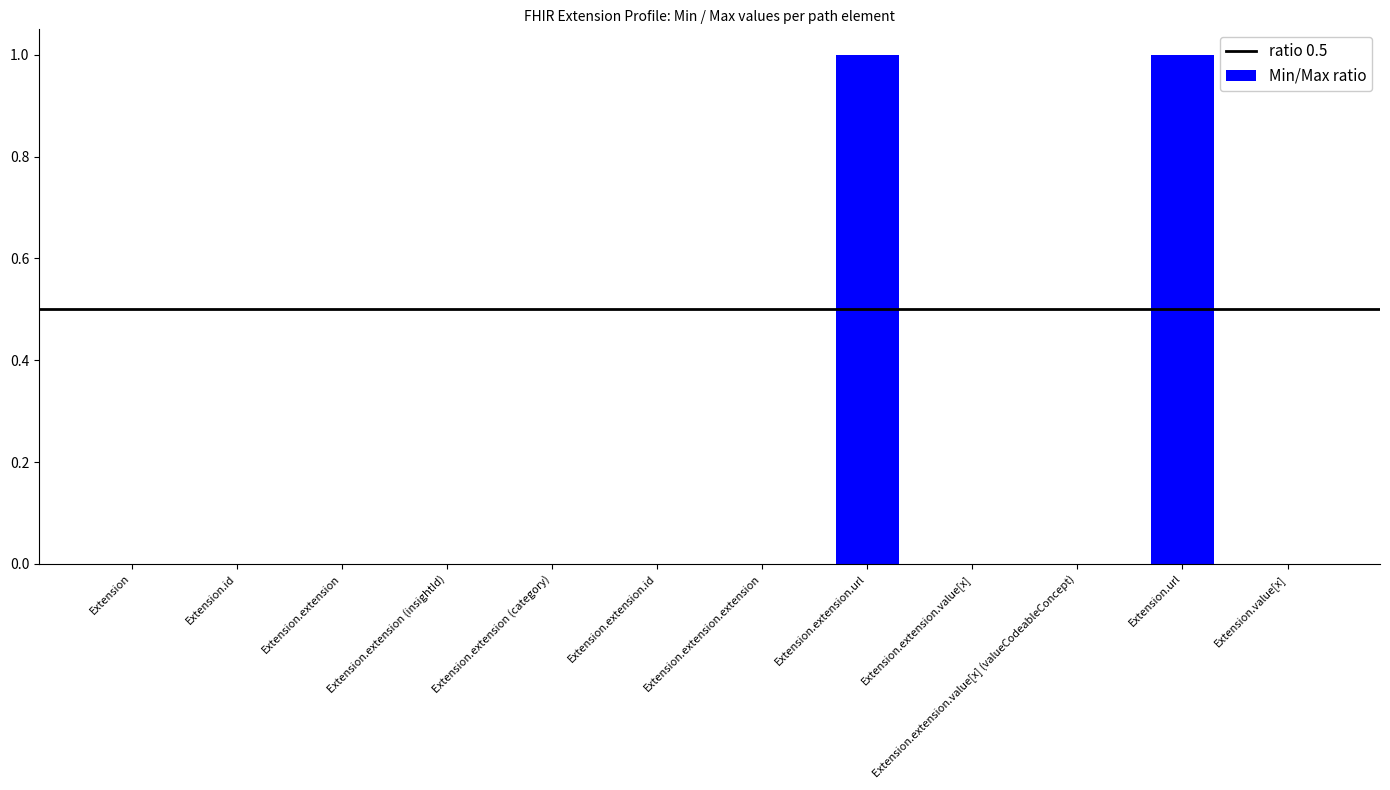

The chart shows a value of 1 at Extension.url. True or false?

True